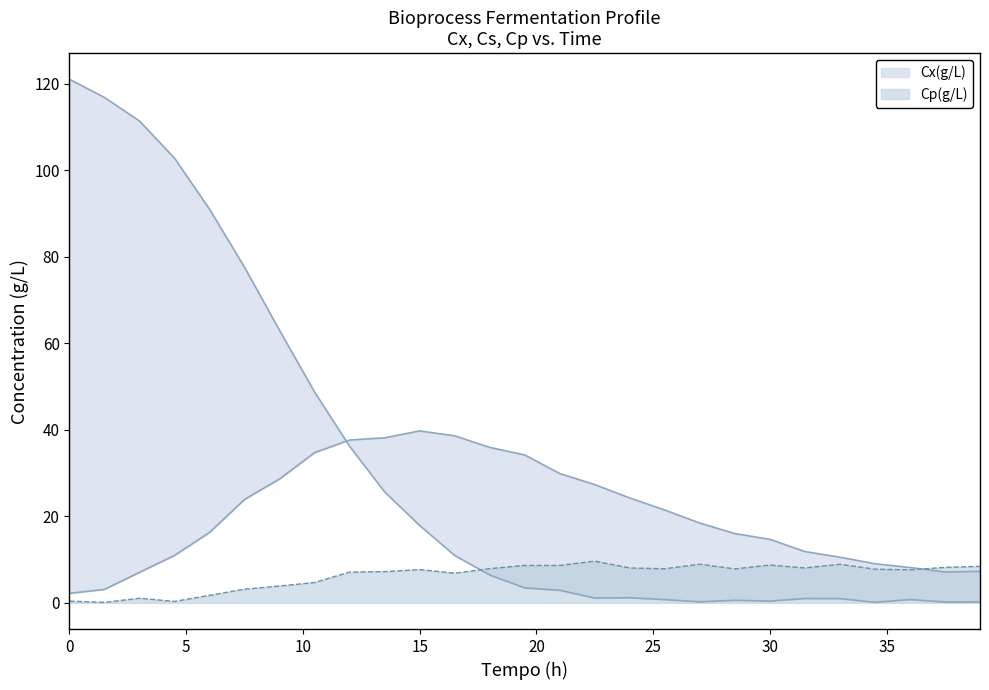

True or false: Cs(g/L) and Cx(g/L) cross at least once.

True